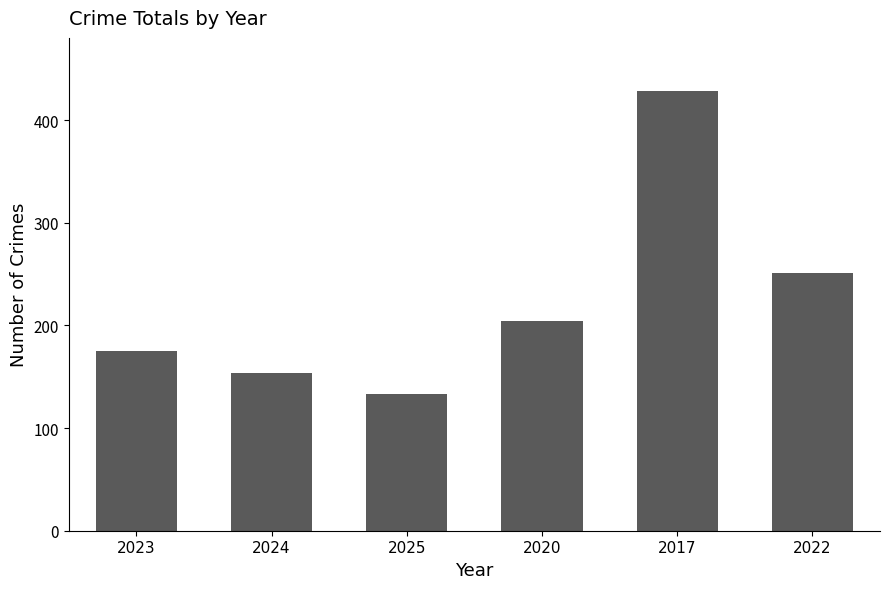

What is the value of the 4th bar from the left?

204